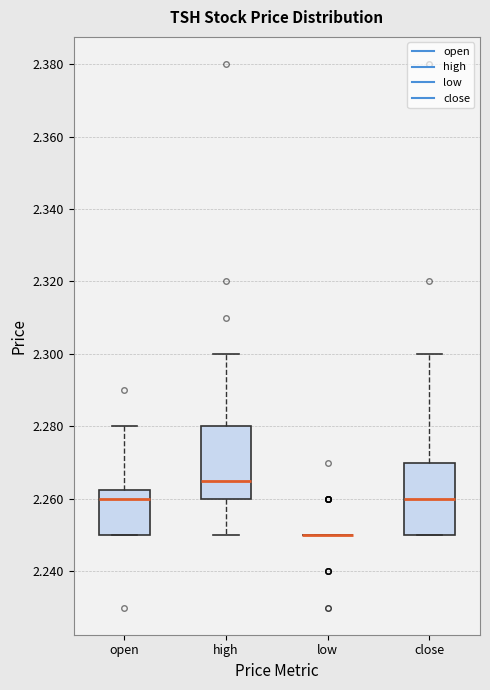

Where is the lower edge of the box for high on the y-axis? The values are not printed on the chart, so give them approximately, as read against the axis.

2.260